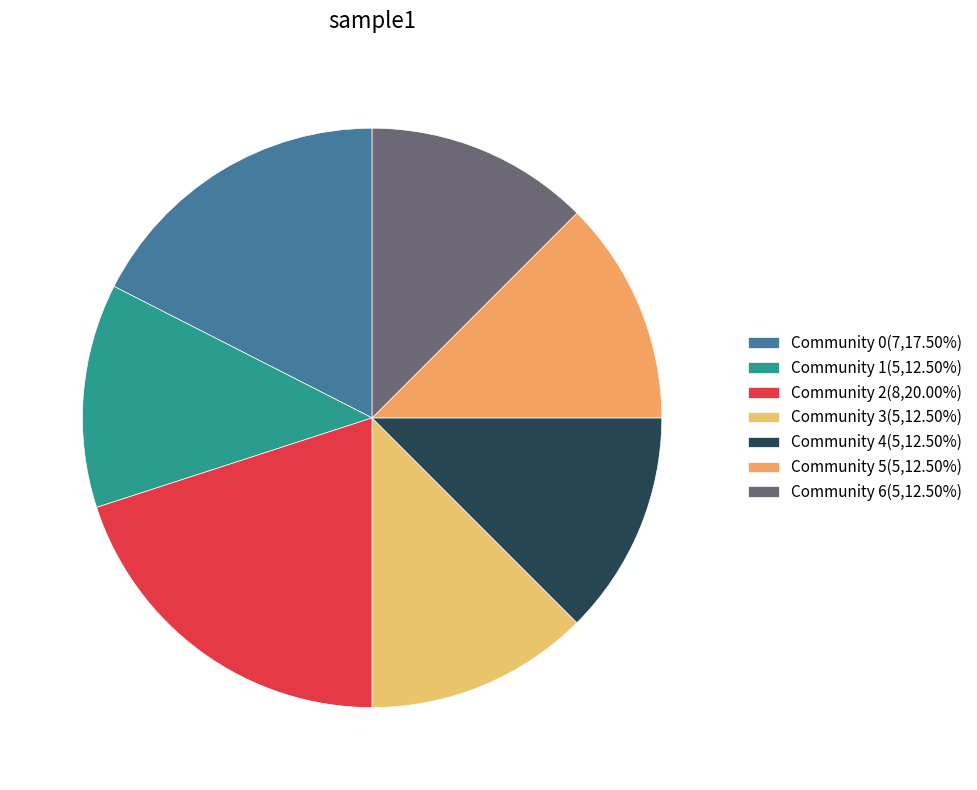

Approximately how many times larger is the value at Community 5 compared to Community 0?

0.7